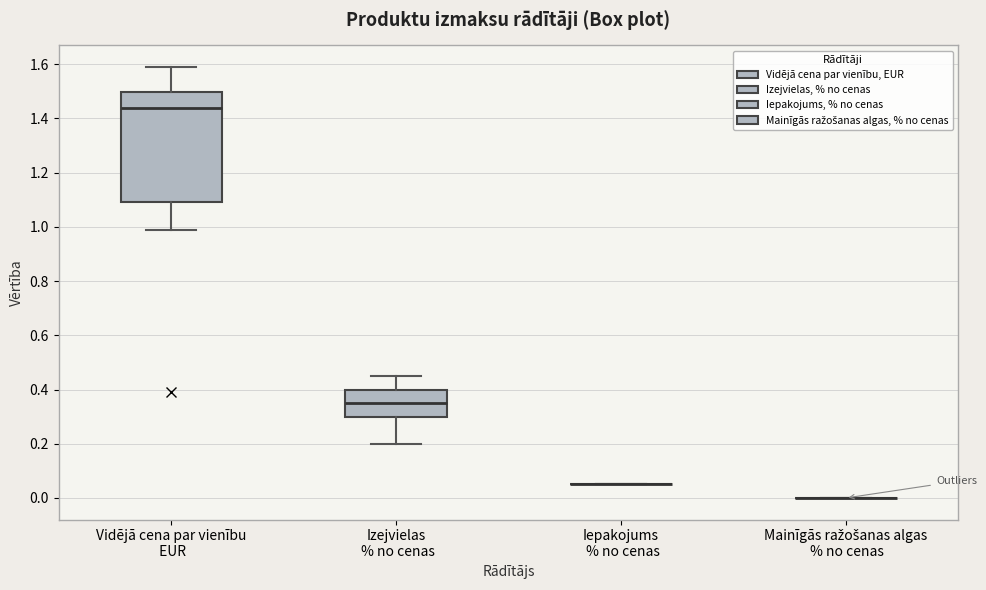

Which box is the tallest, from its lower edge to its upper edge?

Vidējā cena par vienību EUR